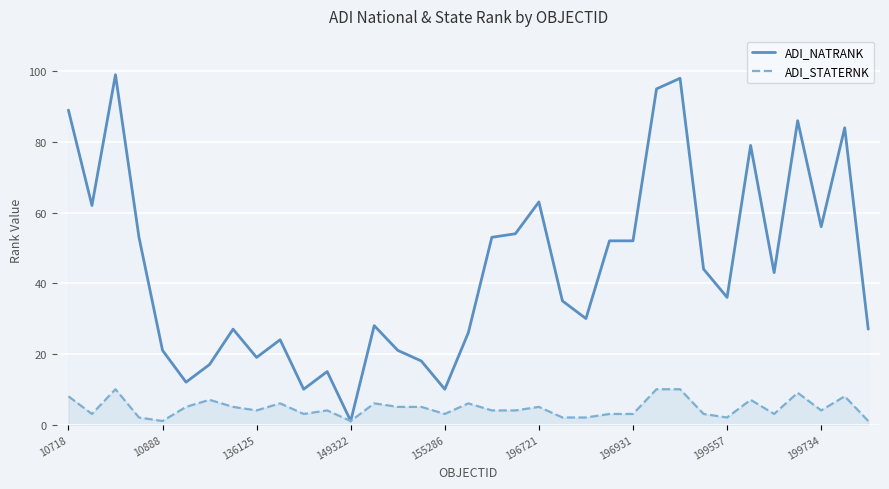

Count the ADI_STATERNK values in the range 3 to 6.

20